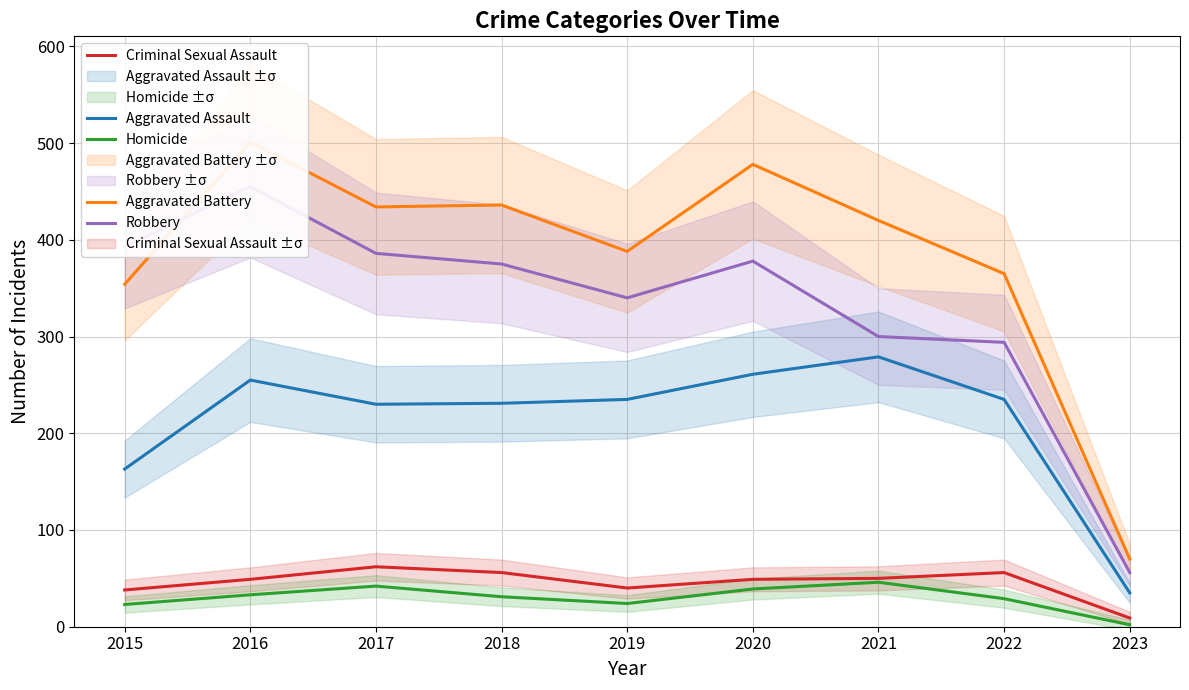

After their last crossing, which series has the higher values: Robbery or Aggravated Battery?

Aggravated Battery